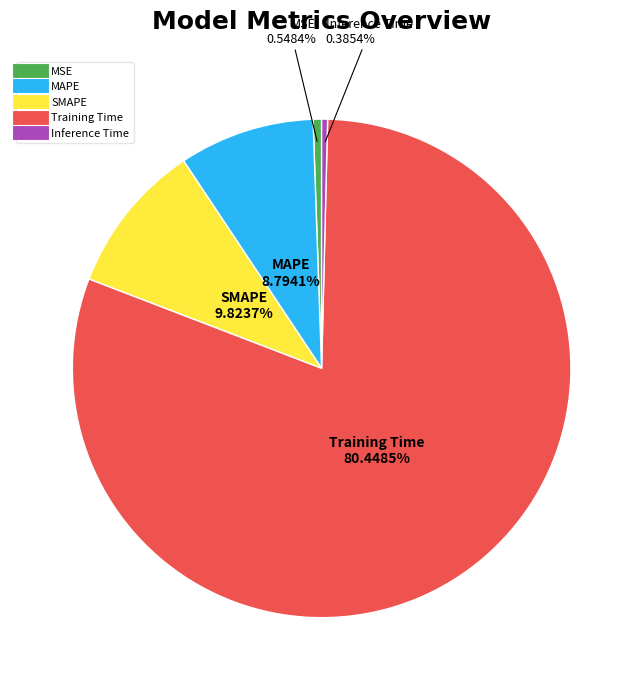

Which has a higher value, Training Time or SMAPE?

Training Time